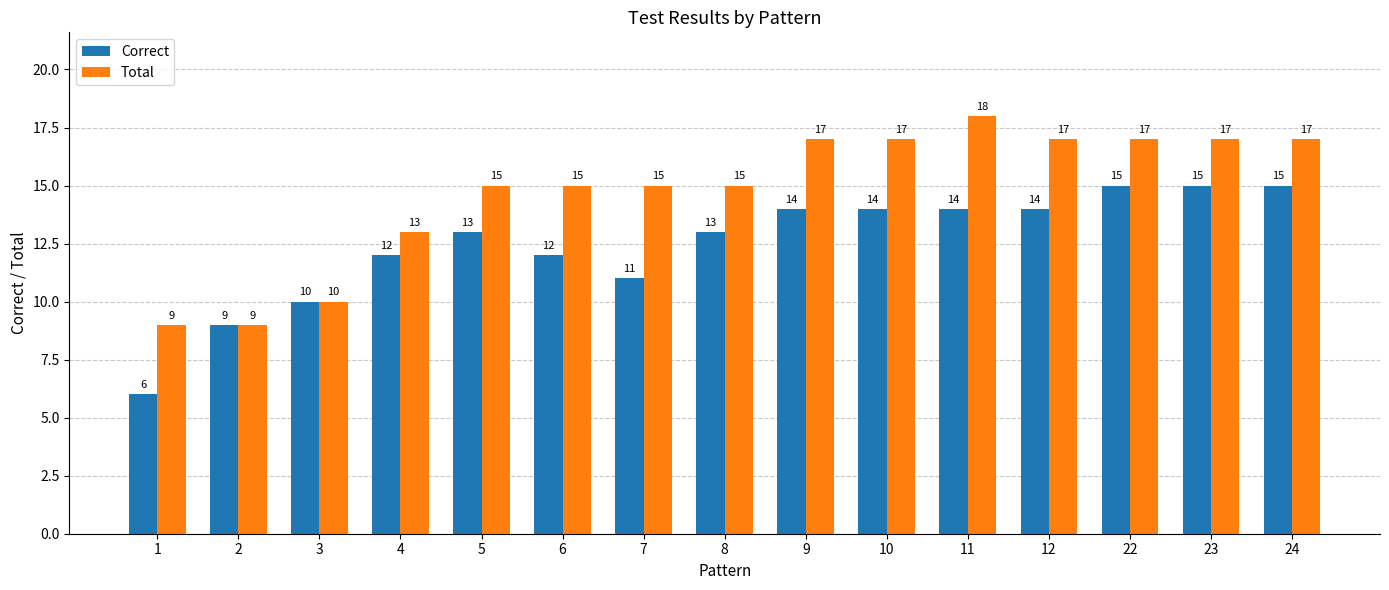

Count the Correct values in the range 11 to 14.

9